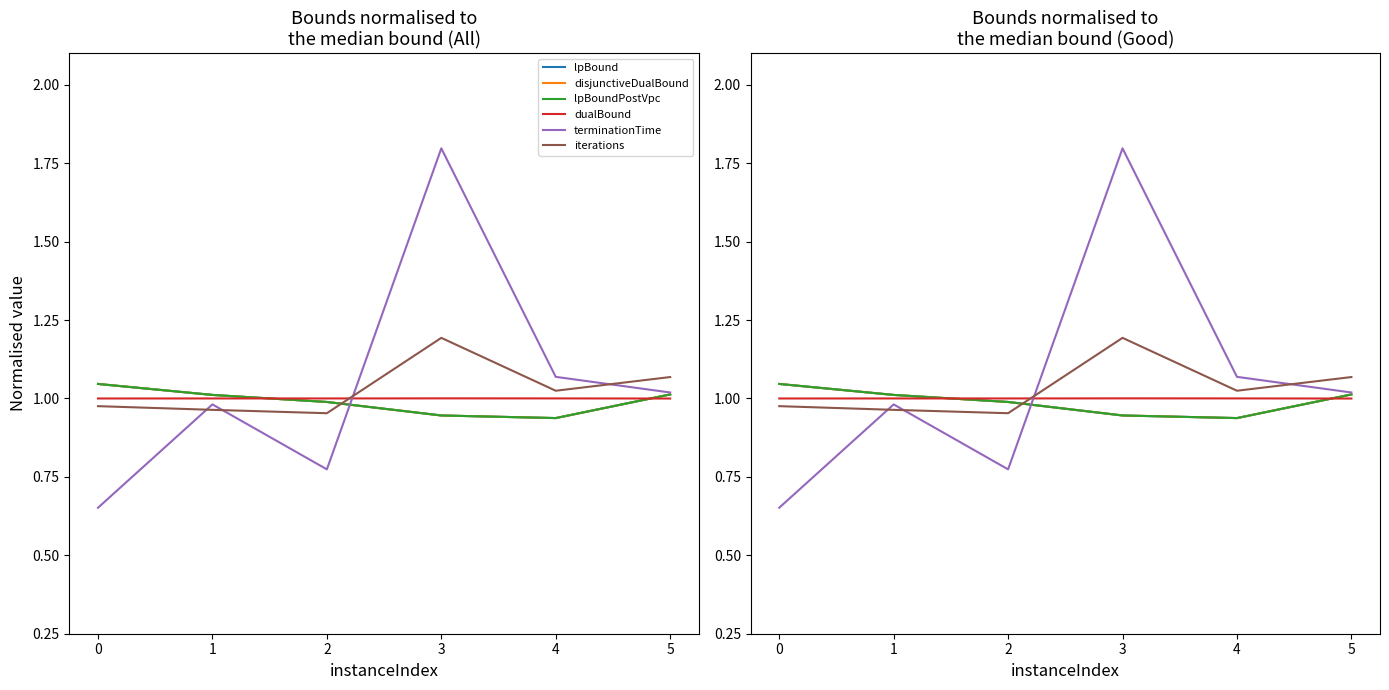

Which series has the largest range (max minus min)?

terminationTime